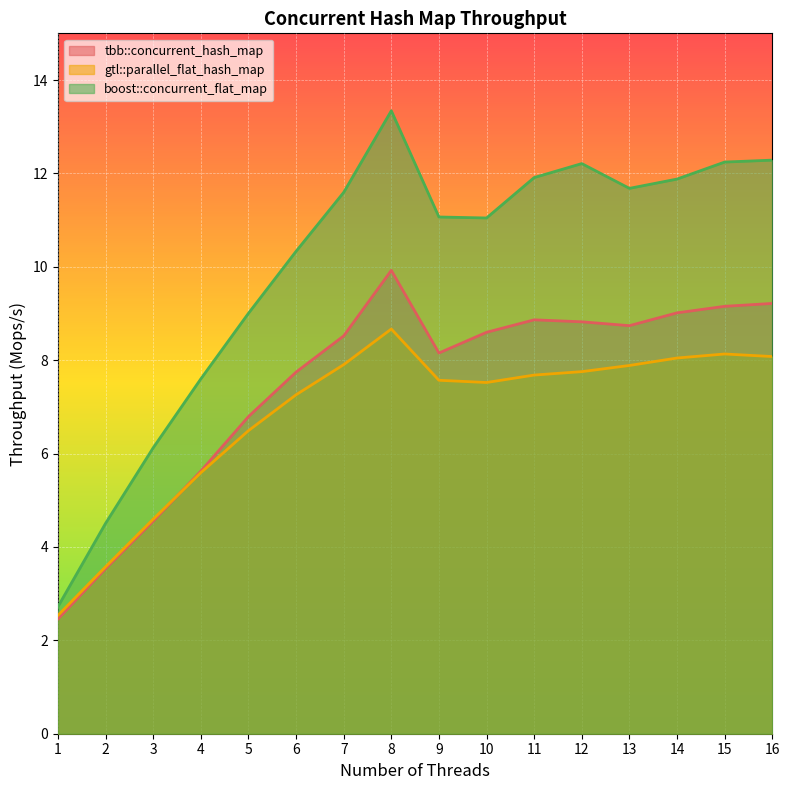

At which category does gtl::parallel_flat_hash_map reach its first local peak?

8